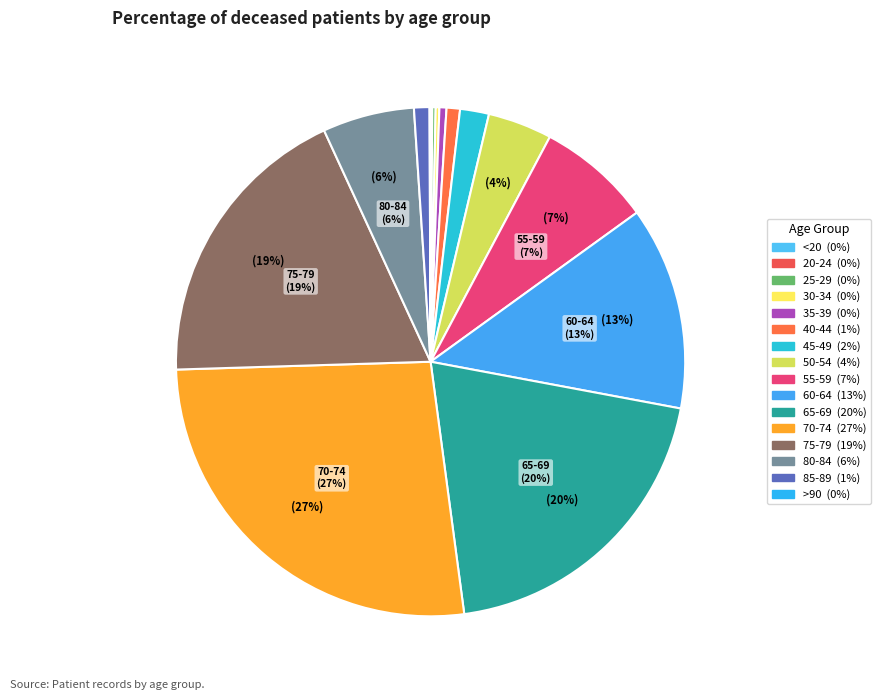

What percentage do 45-49 and >90 together represent?

1.9%